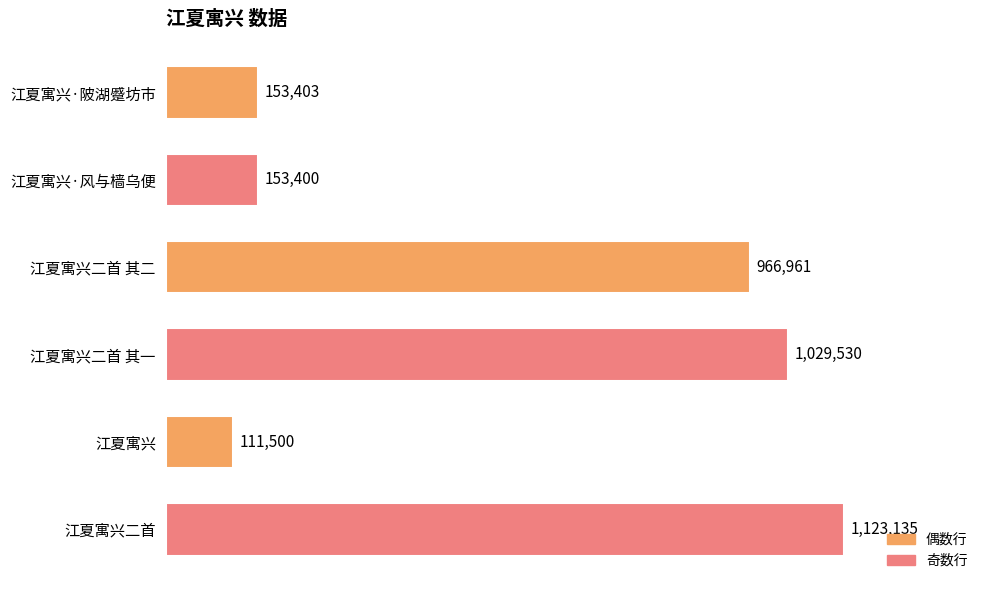

How many categories are shown in the chart?

6